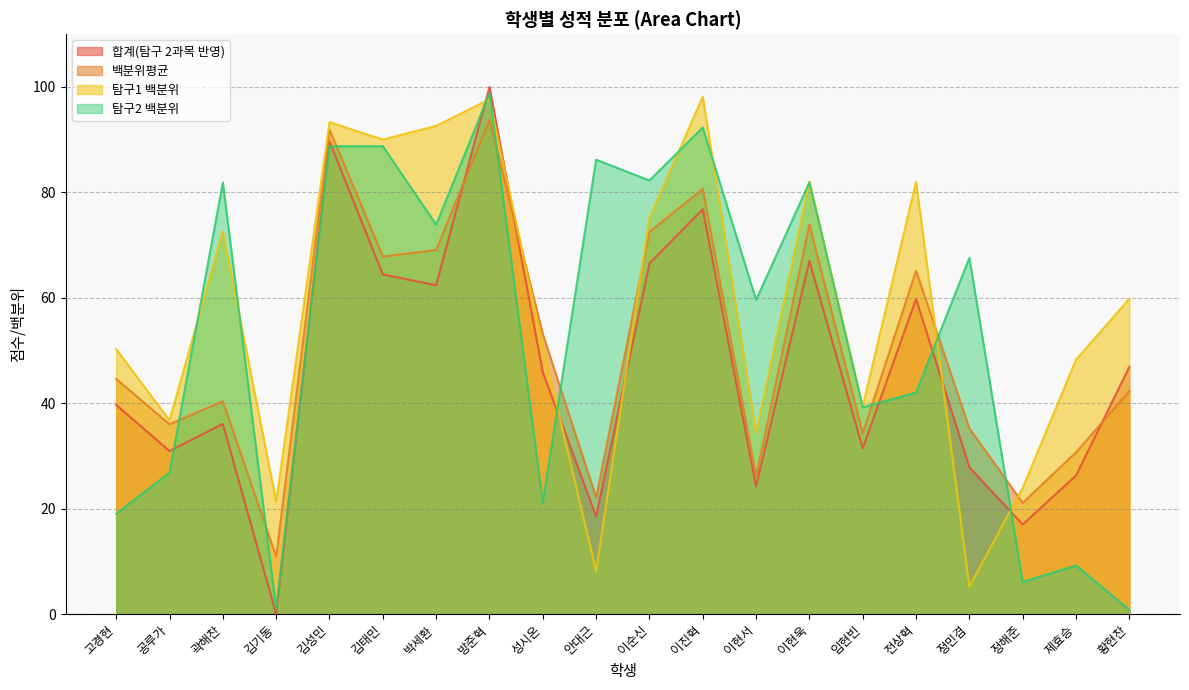

Which series ends up on top after the final intersection of 합계 and 탐구1_백분위?

탐구1_백분위